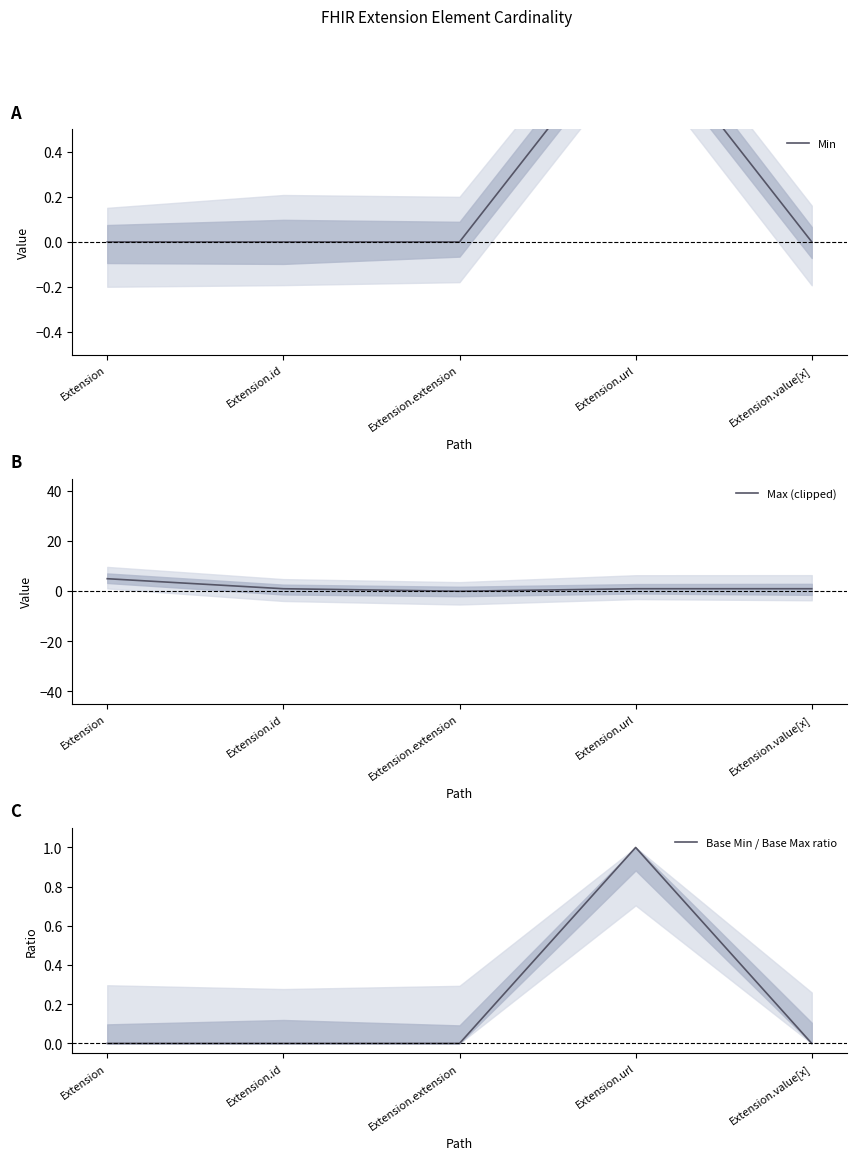

What is the average value of the Max (clipped) series?

2